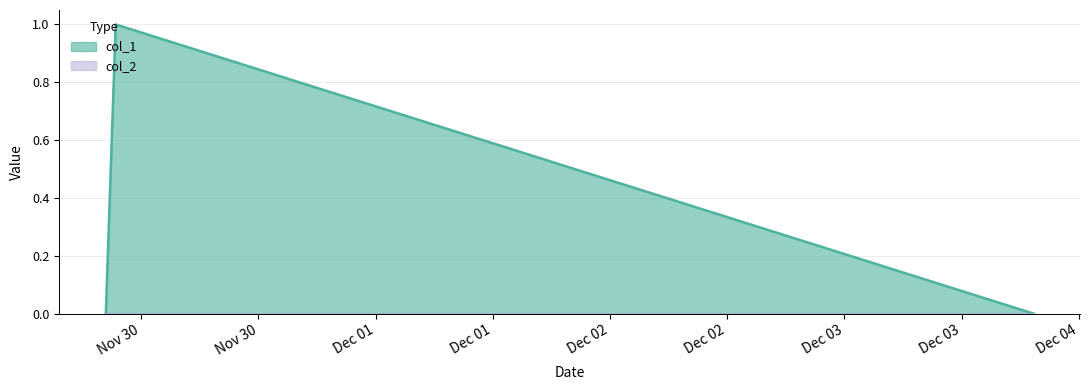

What is the change in value from 1543522920 to 1543526561?

+1